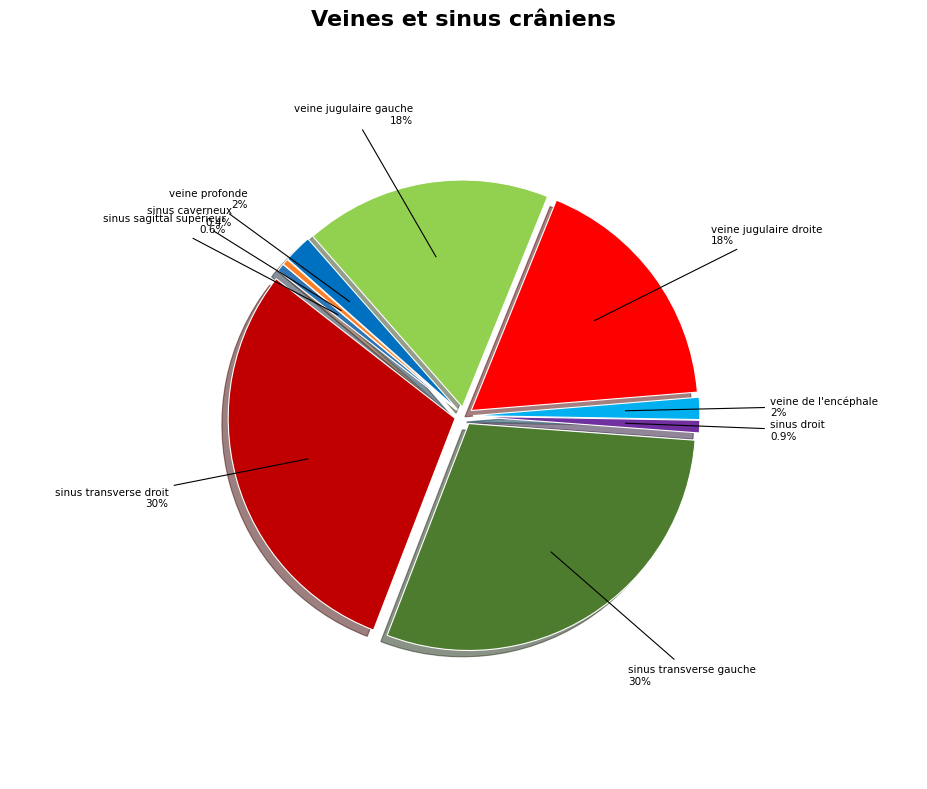

How many slices are in this pie chart?

9